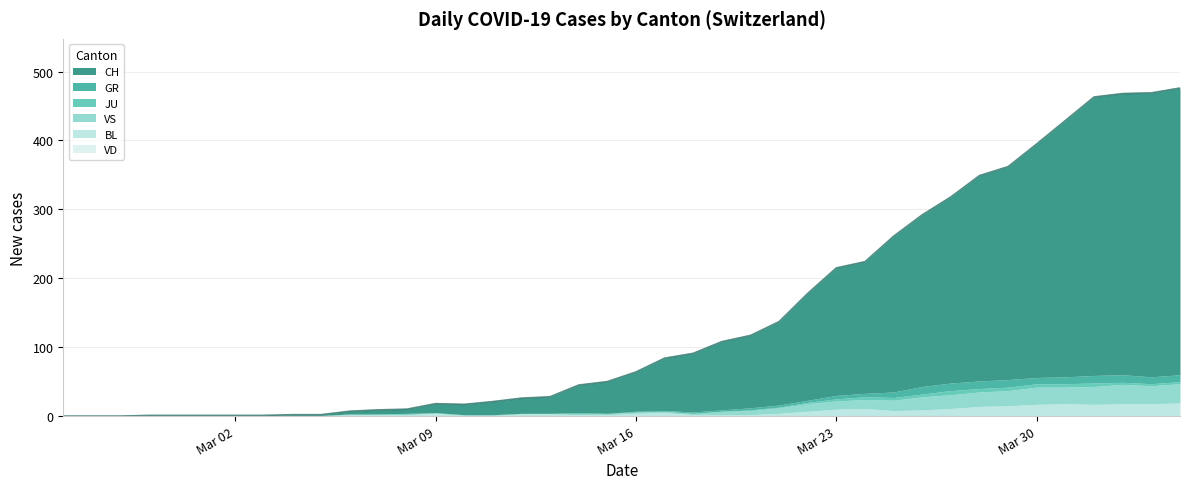

True or false: GR and VD cross at least once.

False